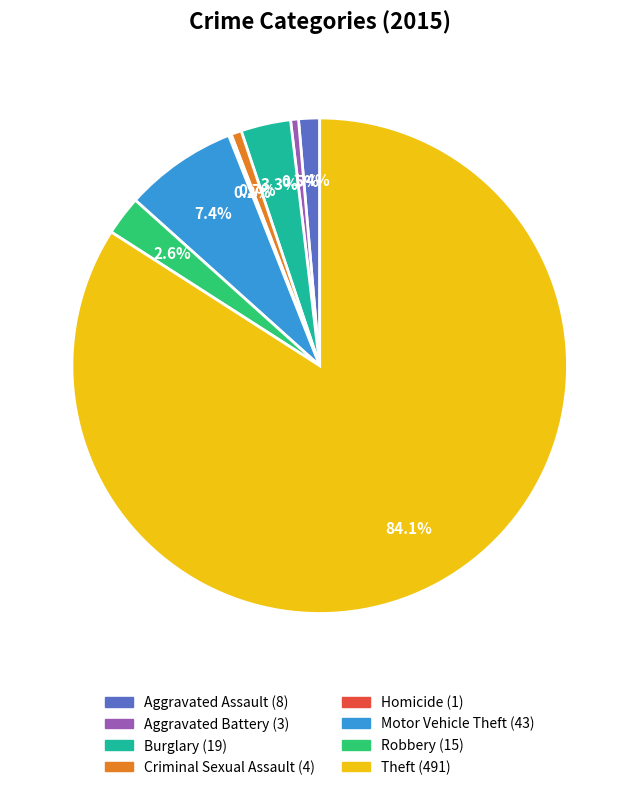

To the nearest percent, what is the difference between the largest and smallest slice percentages?

84%